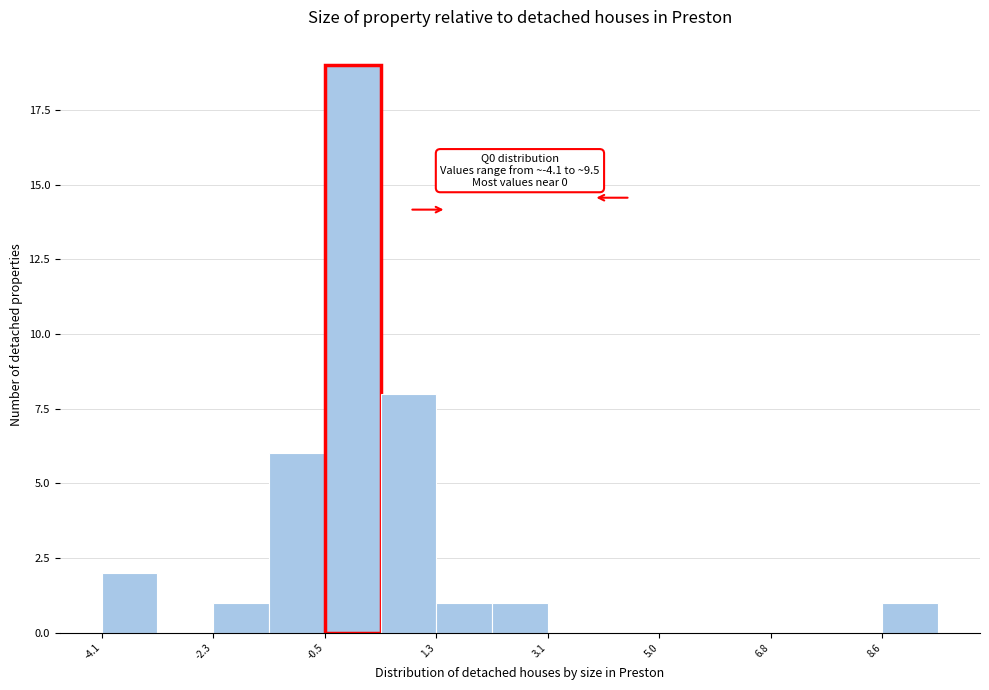

Over which range of the x-axis is the bar tallest?

-0.4 to 0.4